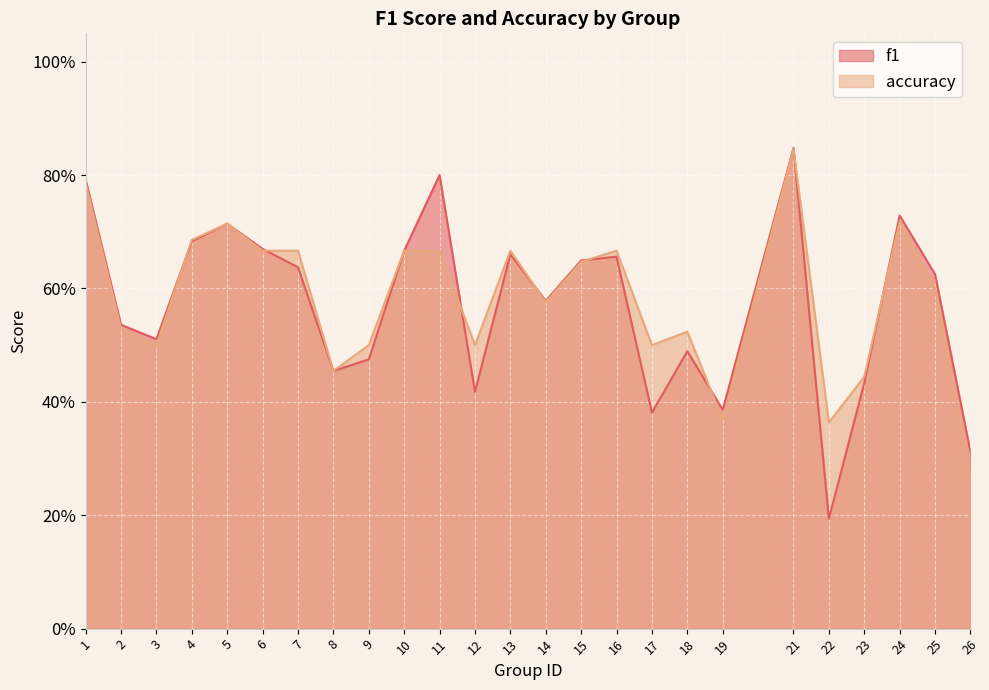

List the series in order of their overall mean, highest first.

accuracy, f1